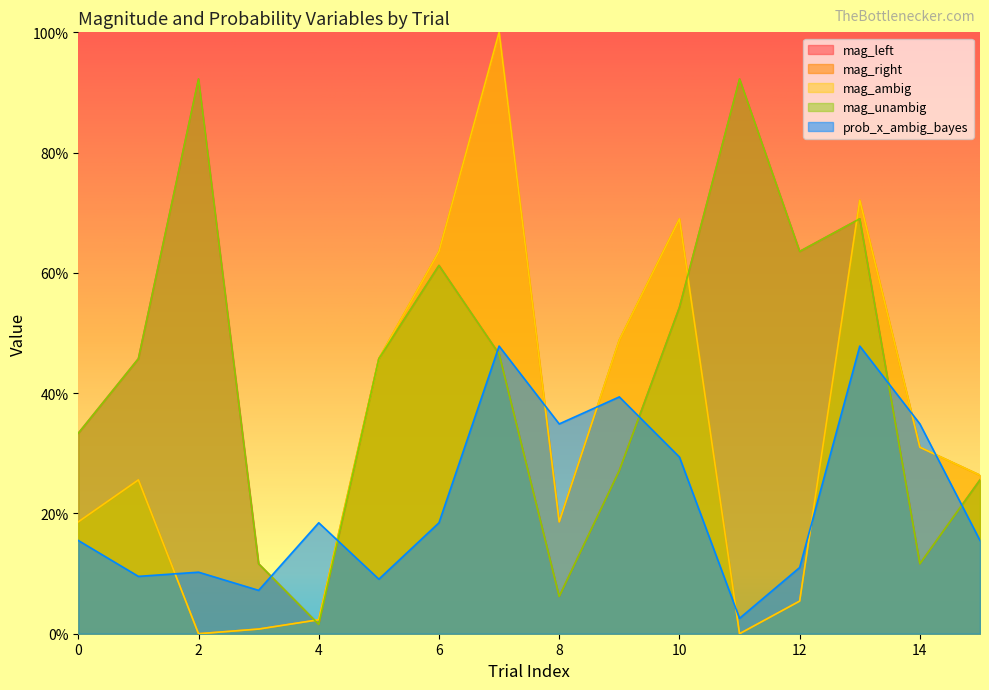

Which series has the widest spread of values?

mag_right